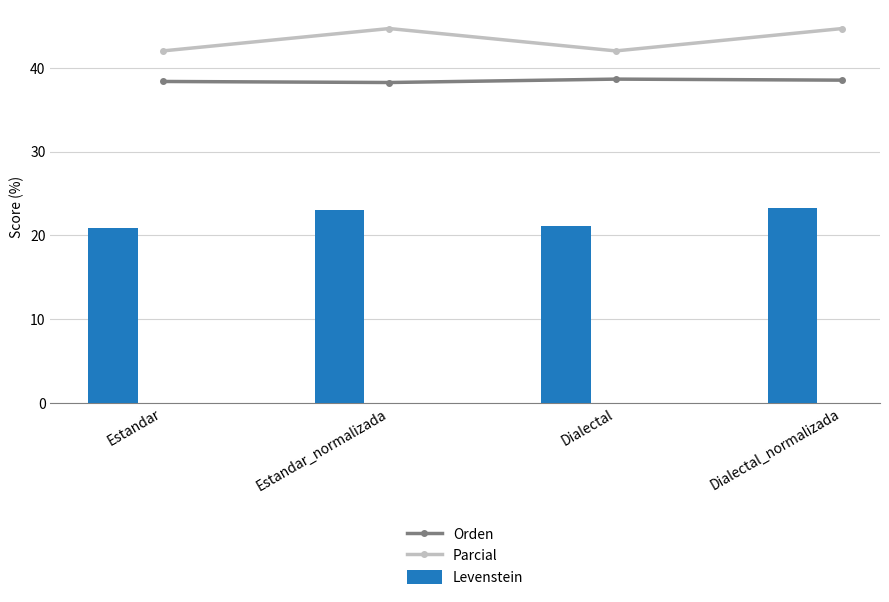

Reading left to right, transcribe all the data shown in this chart.

Orden: Estandar=38.4	Estandar_normalizada=38.2	Dialectal=38.7	Dialectal_normalizada=38.5
Parcial: Estandar=42.0	Estandar_normalizada=44.7	Dialectal=42.0	Dialectal_normalizada=44.7
Levenstein: Estandar=20.9	Estandar_normalizada=23.0	Dialectal=21.1	Dialectal_normalizada=23.2